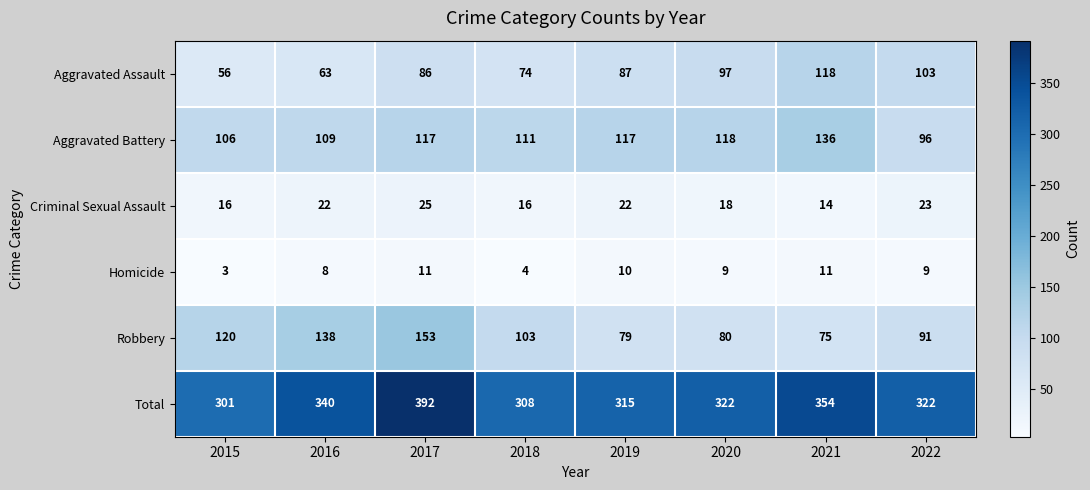

Where is Criminal Sexual Assault nearest to the value 19?

2020